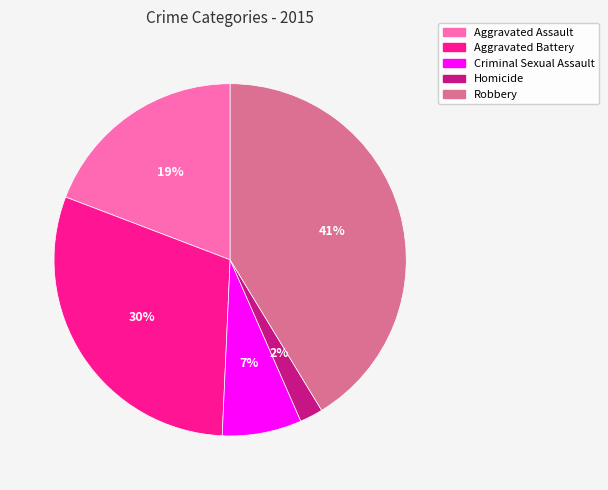

To the nearest percent, what is the average slice percentage?

20%